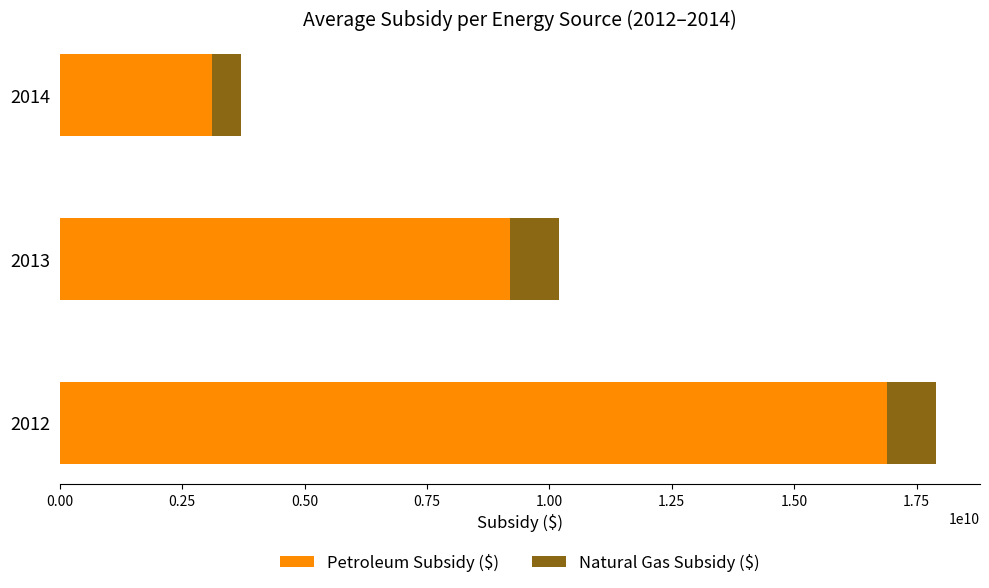

At which category is the sum across all series the highest?

2012